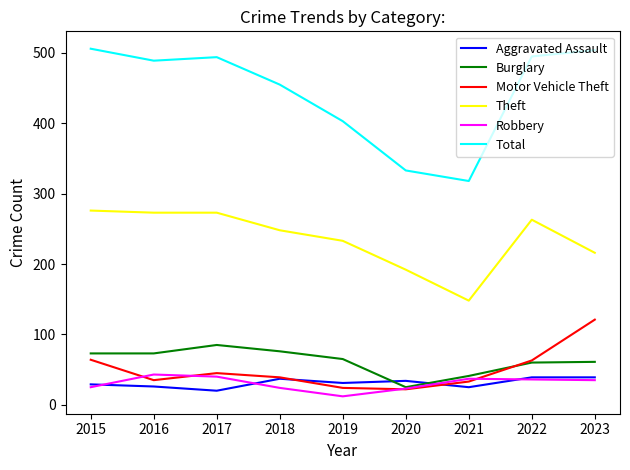

The value of Motor Vehicle Theft at 2020 is 22. True or false?

True